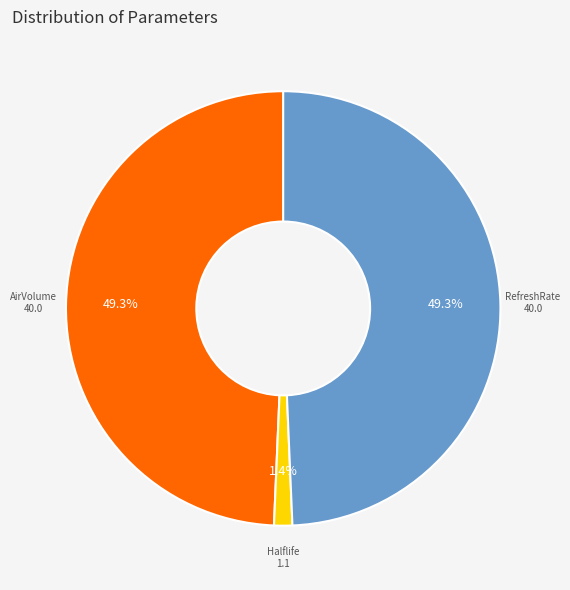

Is there a majority slice in this chart?

No